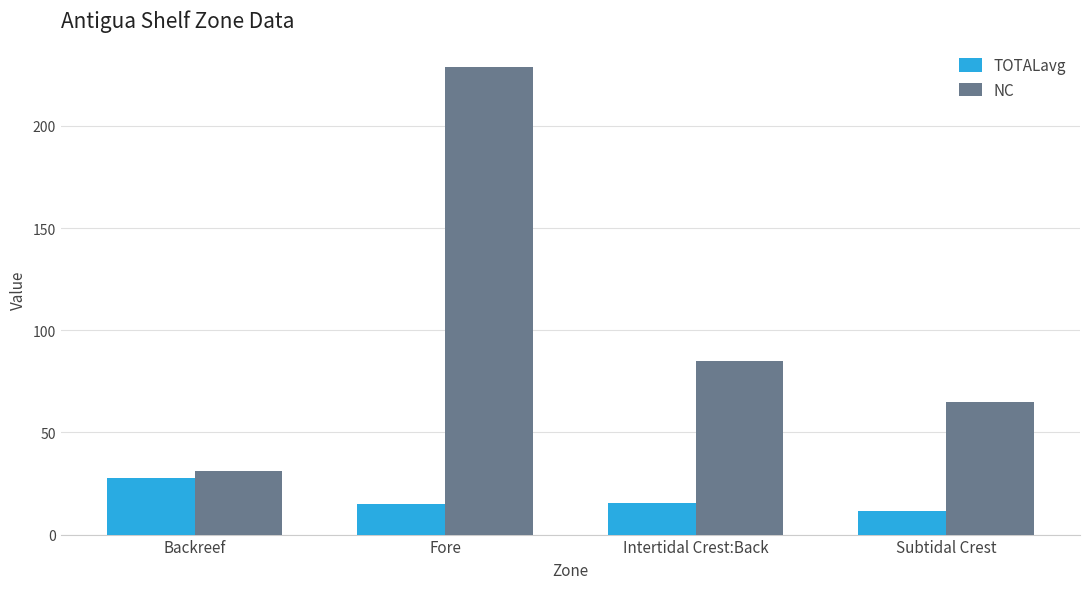

The value of NC at Fore is 229.0. True or false?

True